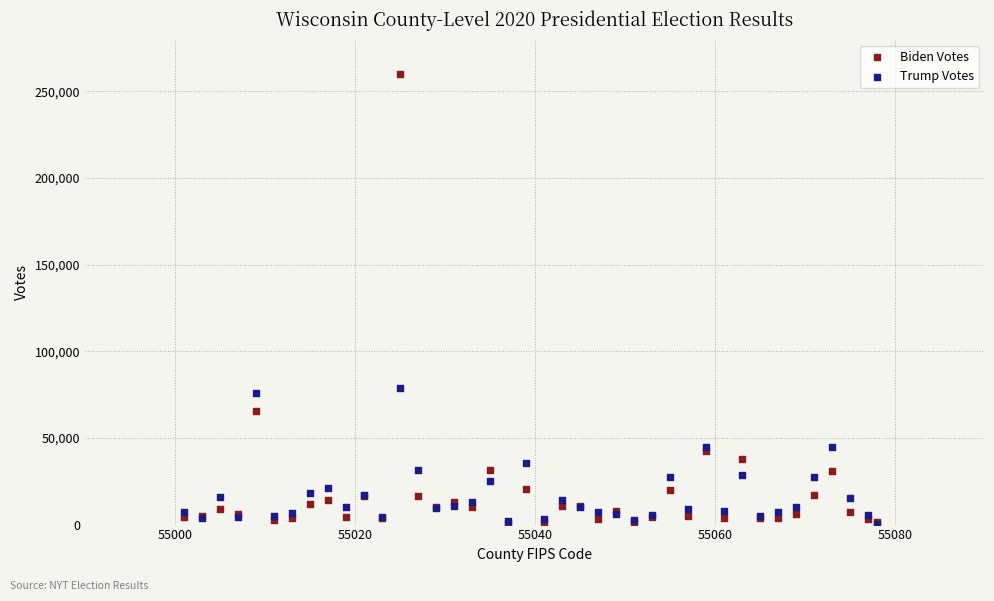

In the Biden Votes series, what Y value is closest to 130483?

65511